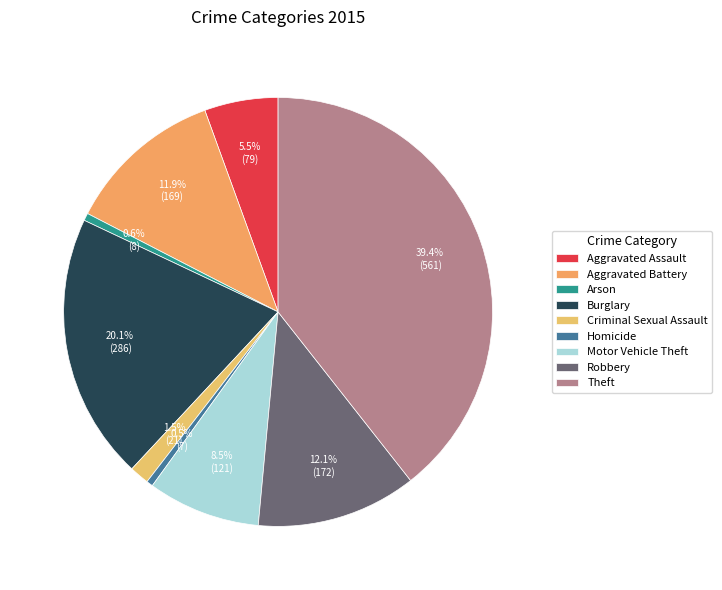

What percentage is the Motor Vehicle Theft slice, to the nearest percent?

8%